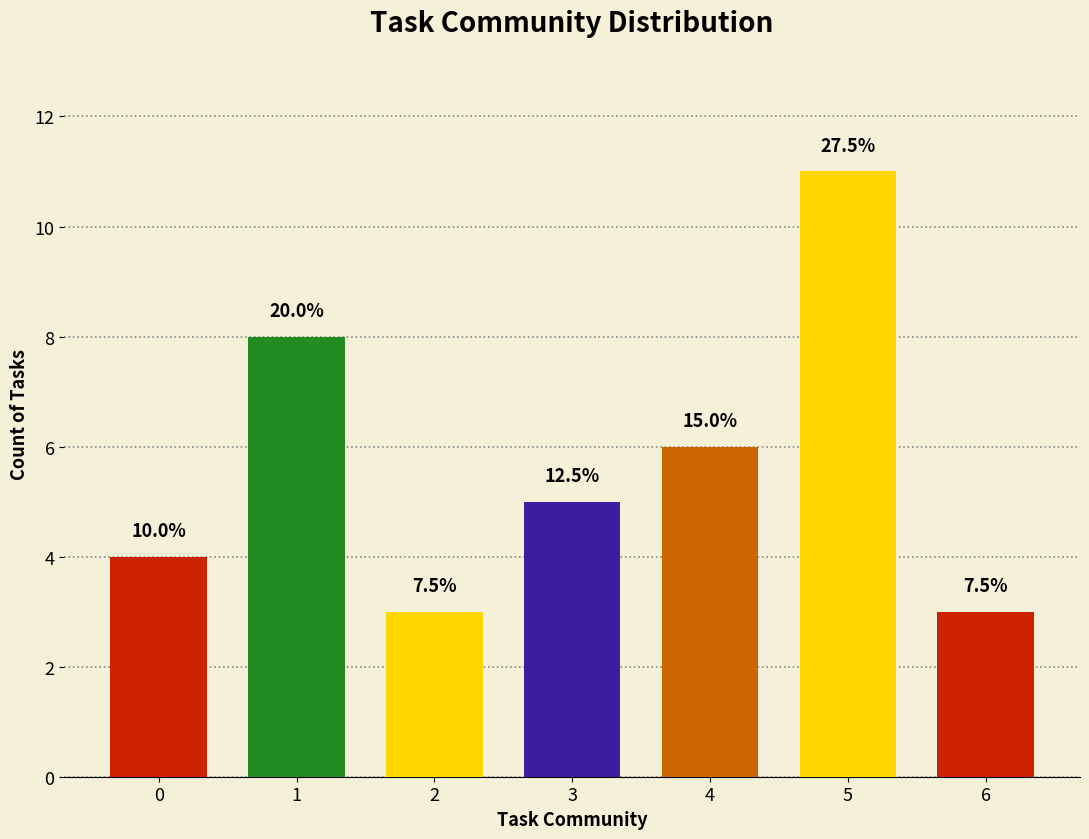

Does the chart contain any negative values?

No